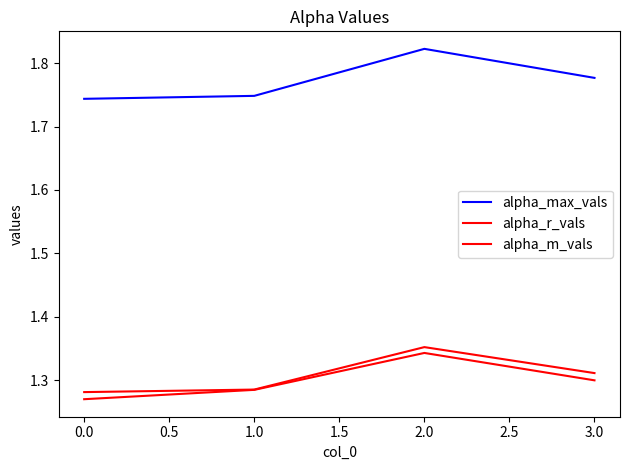

What is the minimum value for alpha_r_vals?

1.3